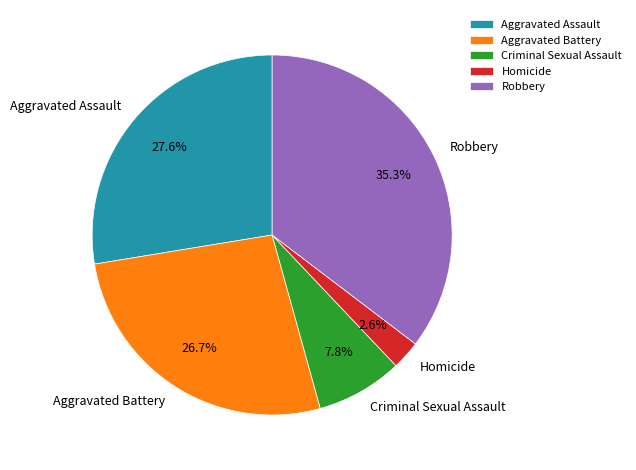

Which category has the biggest portion of the pie?

Robbery